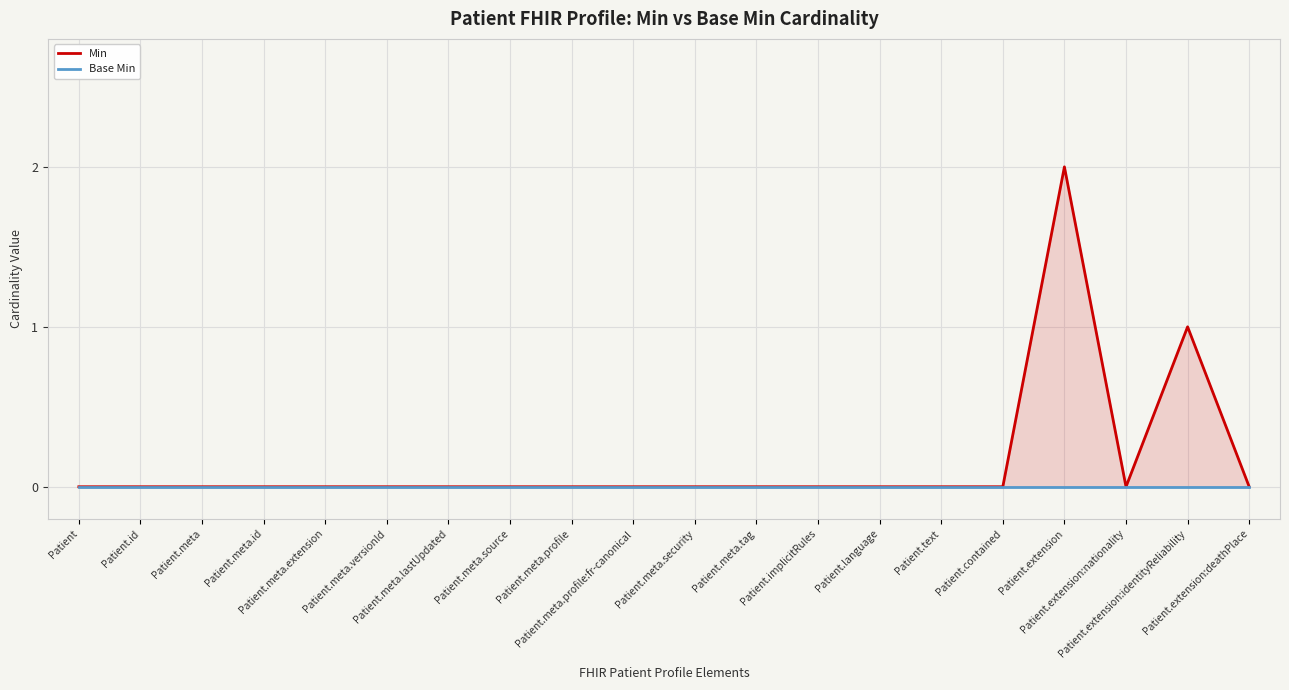

How many Min values are between 0 and 1?

19